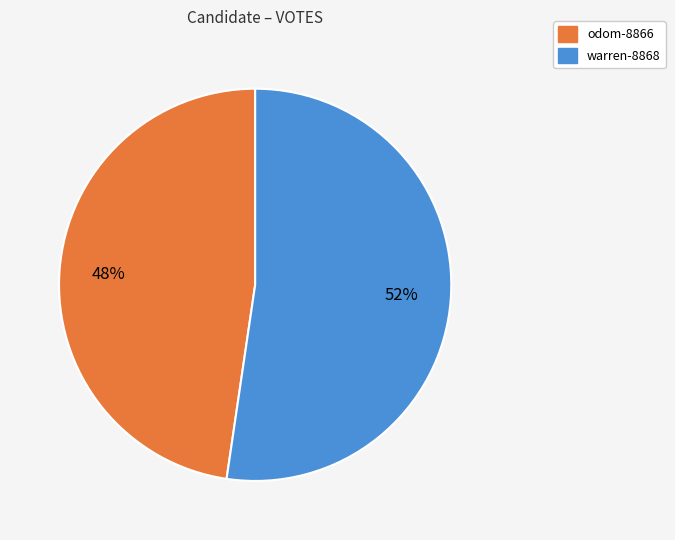

Is warren-8868 the majority of the pie?

Yes